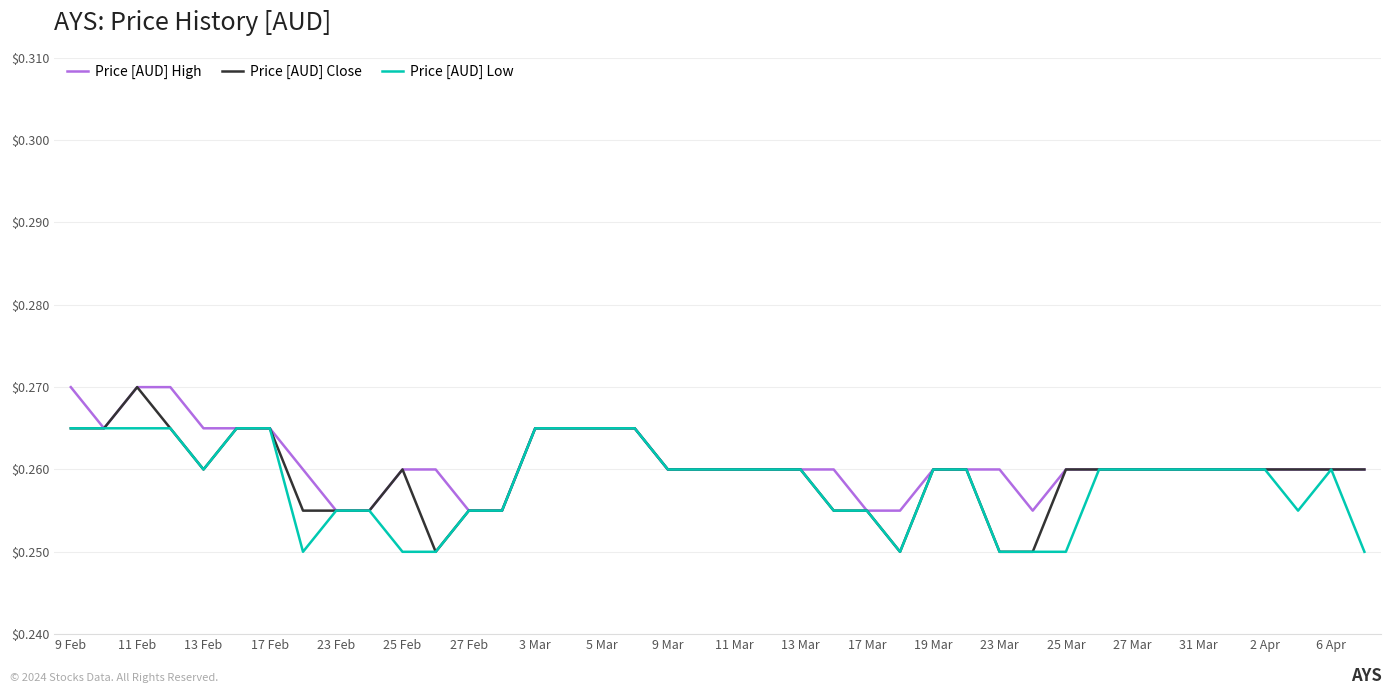

Reading right to left, list all the values displayed in this chart.

Price [AUD] High: 0.3	0.3	0.3	0.3	0.3	0.3	0.3	0.3	0.3	0.3	0.3	0.3	0.3	0.3	0.3	0.3	0.3	0.3	0.3	0.3	0.3	0.3	0.3	0.3	0.3	0.3	0.3	0.3	0.3	0.3	0.3	0.3	0.3	0.3	0.3	0.3	0.3	0.3	0.3	0.3
Price [AUD] Close: 0.3	0.3	0.3	0.3	0.3	0.3	0.3	0.3	0.3	0.3	0.2	0.2	0.3	0.3	0.2	0.3	0.3	0.3	0.3	0.3	0.3	0.3	0.3	0.3	0.3	0.3	0.3	0.3	0.2	0.3	0.3	0.3	0.3	0.3	0.3	0.3	0.3	0.3	0.3	0.3
Price [AUD] Low: 0.2	0.3	0.3	0.3	0.3	0.3	0.3	0.3	0.3	0.2	0.2	0.2	0.3	0.3	0.2	0.3	0.3	0.3	0.3	0.3	0.3	0.3	0.3	0.3	0.3	0.3	0.3	0.3	0.2	0.2	0.3	0.3	0.2	0.3	0.3	0.3	0.3	0.3	0.3	0.3